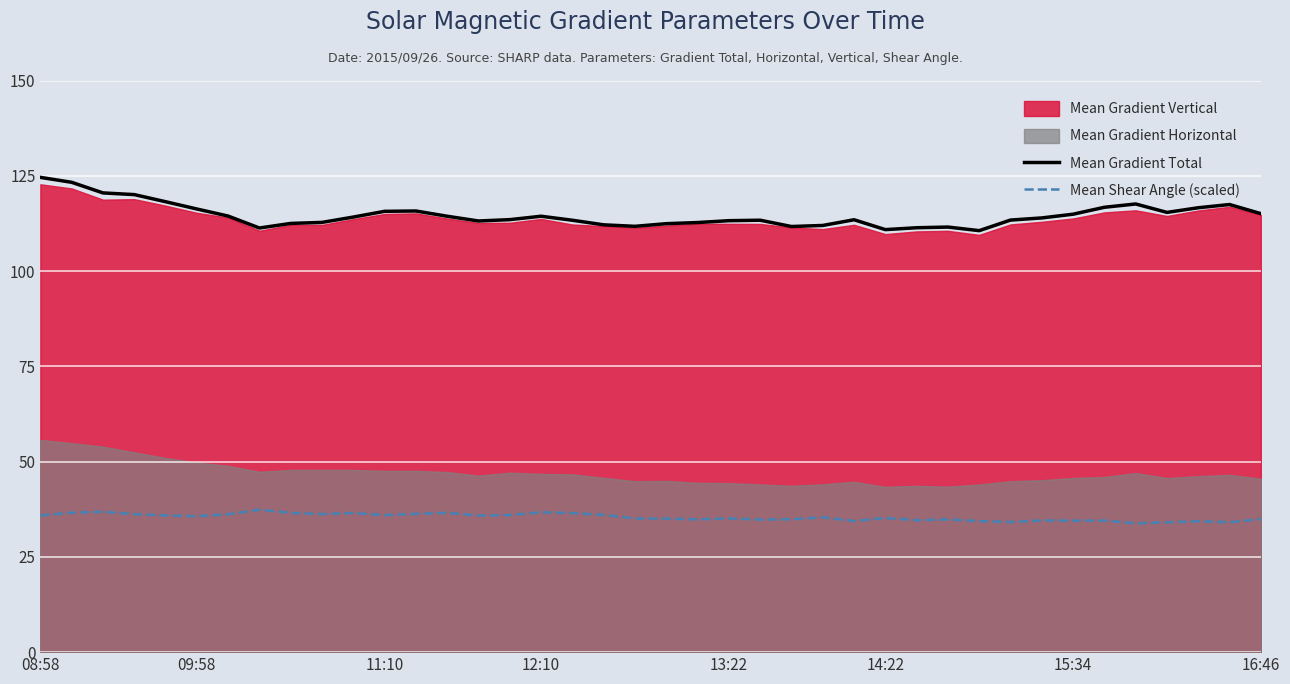

True or false: Mean Gradient Total and Mean Shear Angle (scaled) cross at least once.

False